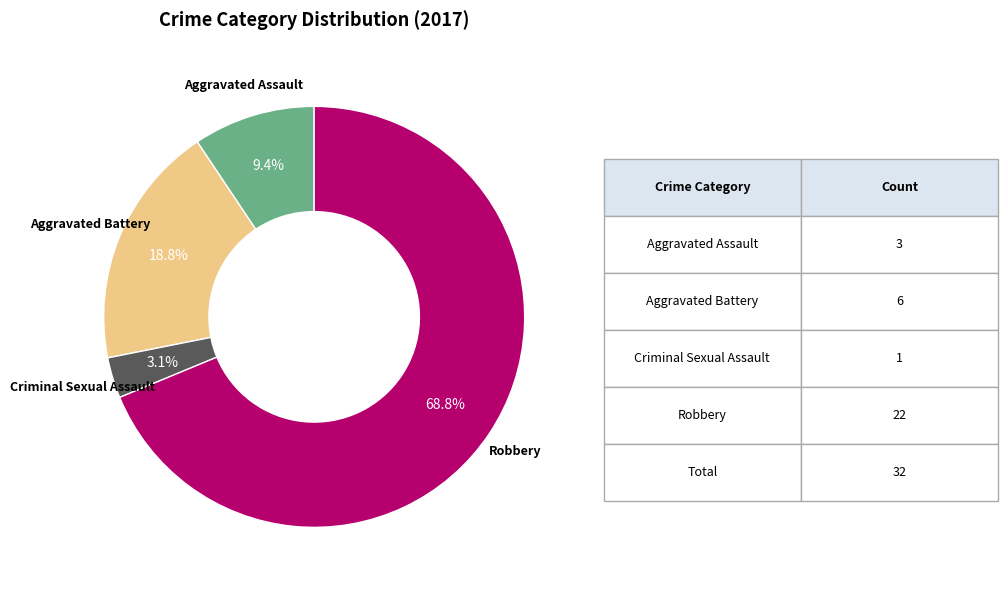

What percentage is the Aggravated Battery slice, to the nearest percent?

19%